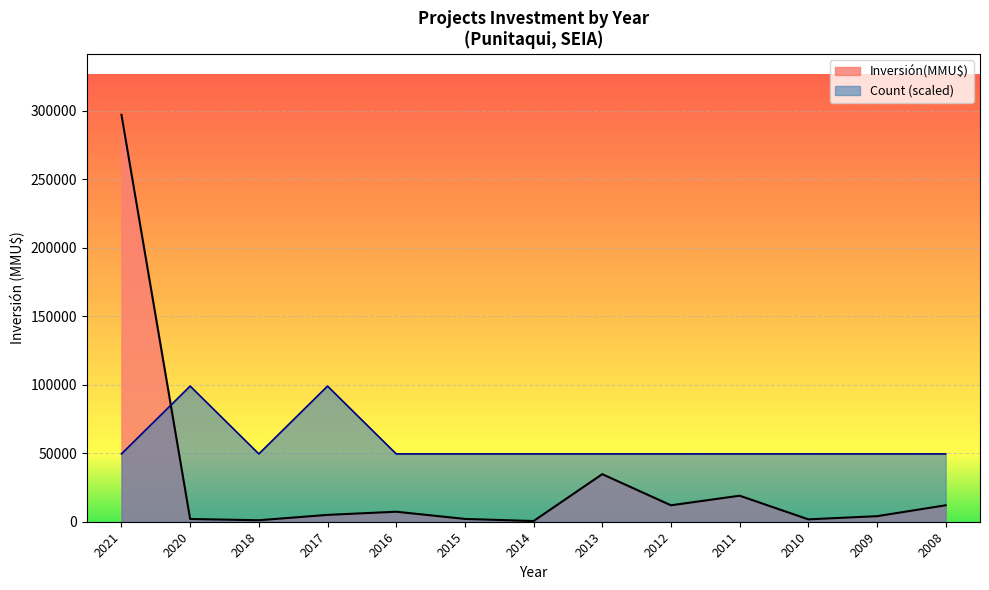

Reading left to right, extract all data points from this chart.

Count: 49500	99000	49500	99000	49500	49500	49500	49500	49500	49500	49500	49500	49500
Inversión(MMU$): 297000	2000	1083	5000	7300	2050	500	34720	12000	19000	1750	4050	12000